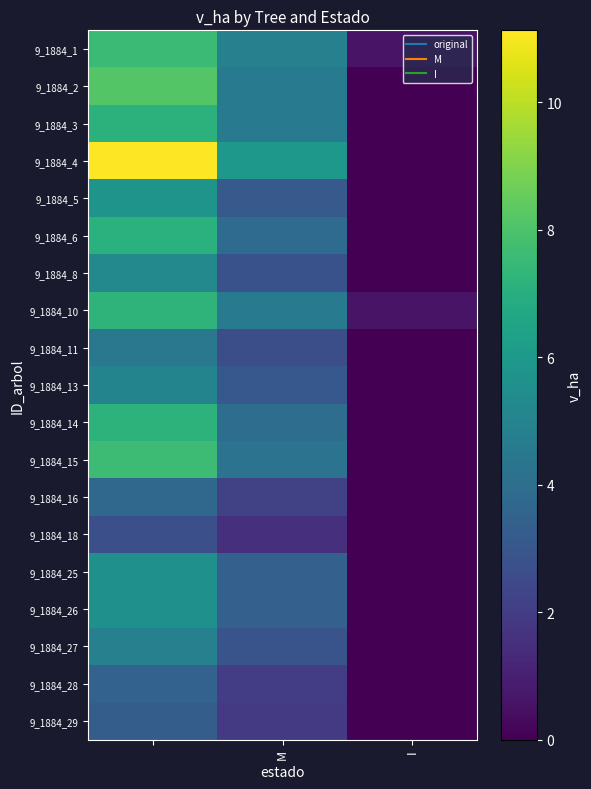

At how many categories does at least one series exceed 2?

2